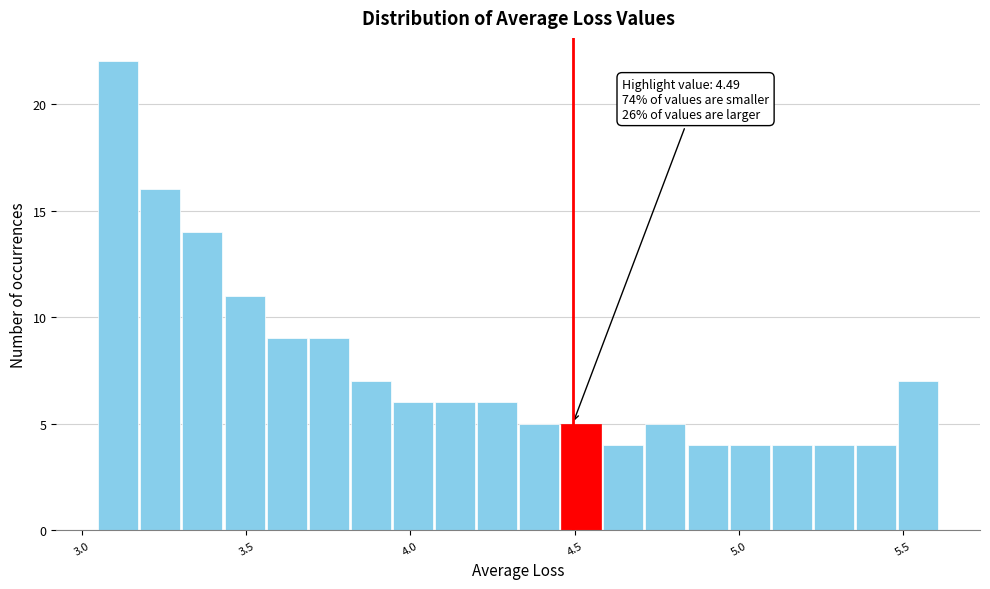

Read against the x-axis, roughly where is the centre of the tallest bar?

3.10